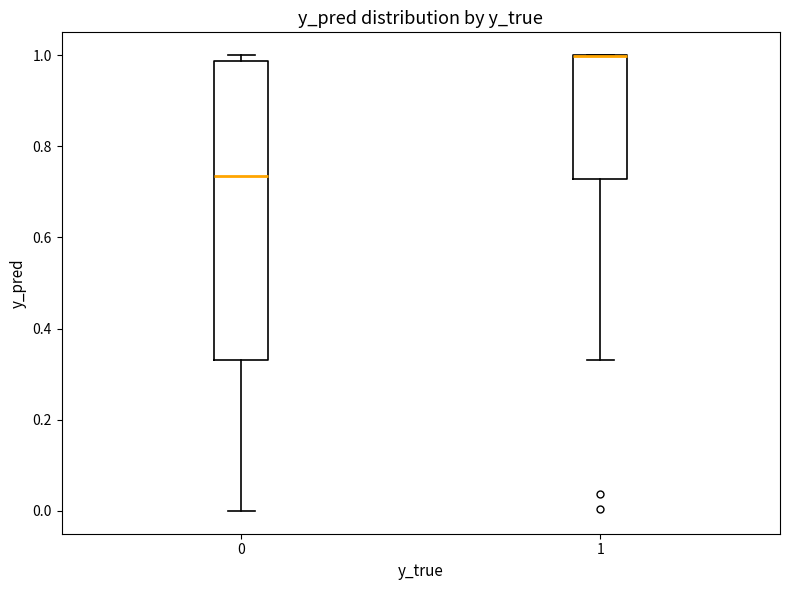

Comparing the boxes themselves (not the whiskers), which one is the tallest?

0